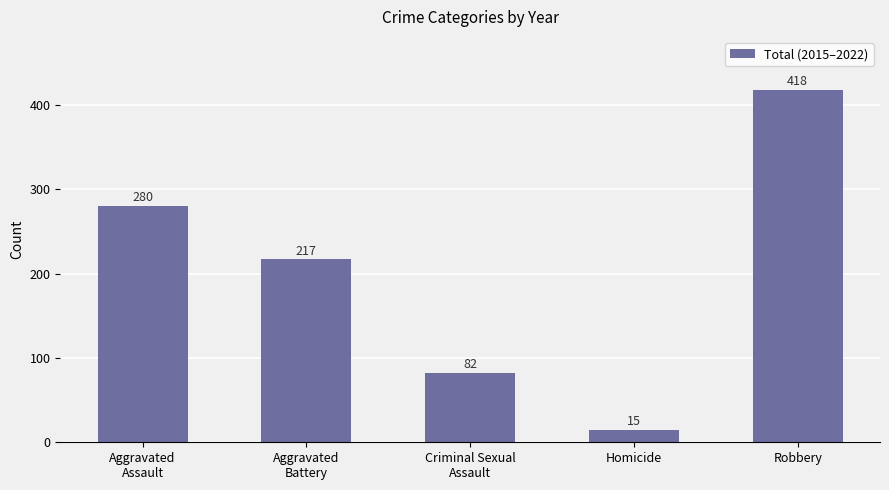

What is the ratio of the value at Criminal Sexual
Assault to the value at Aggravated
Battery?

0.4